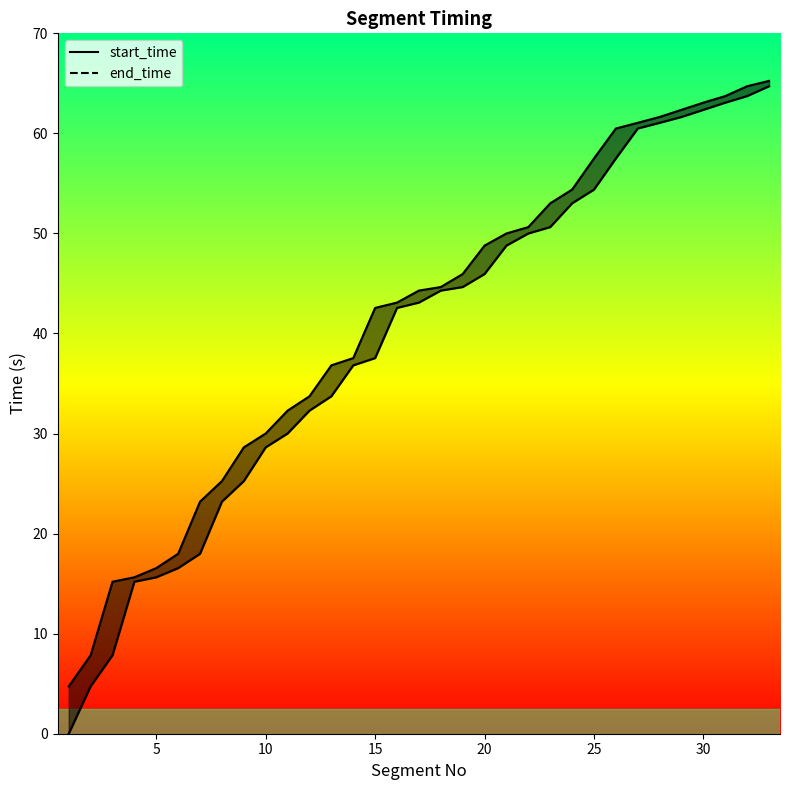

What is the maximum value shown in the chart?

65.2